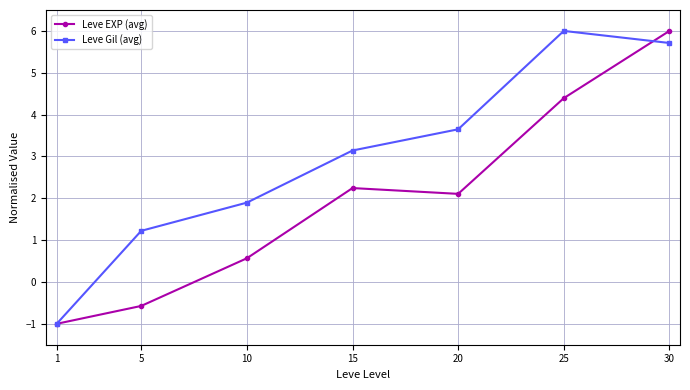

At which label does Leve Gil (avg) first exceed 3?

15